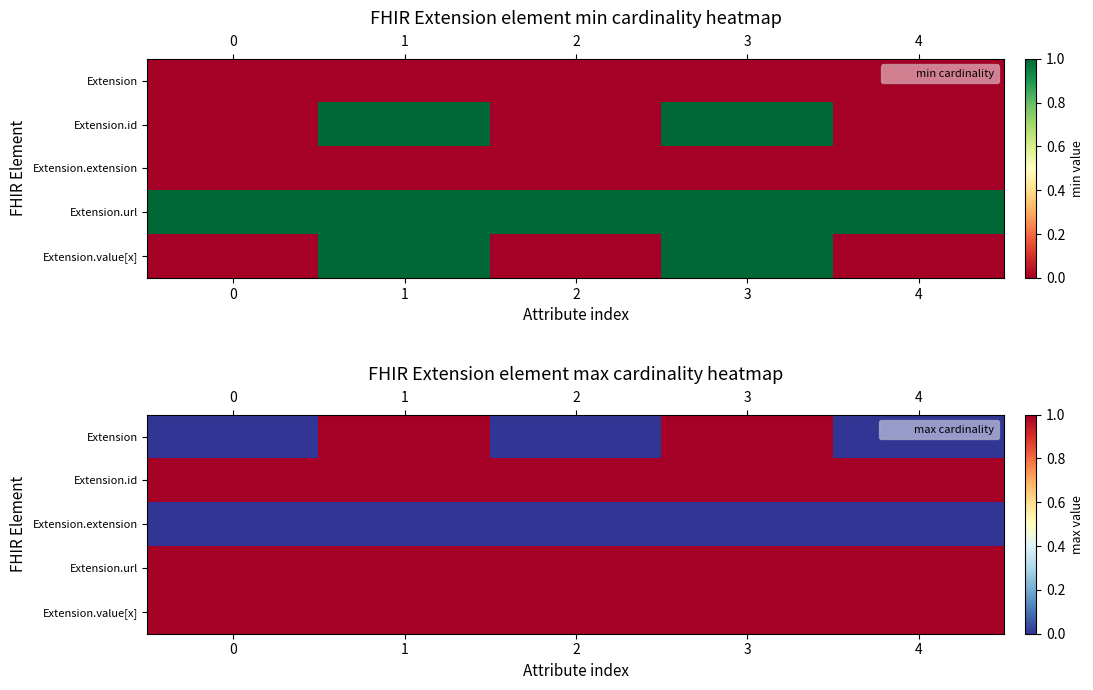

At which category is the sum across all series the highest?

1